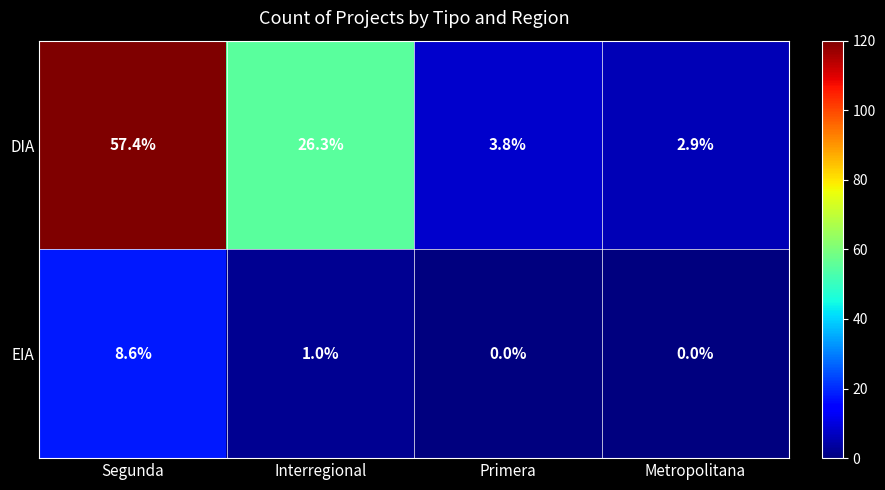

Which series has the largest range (max minus min)?

DIA